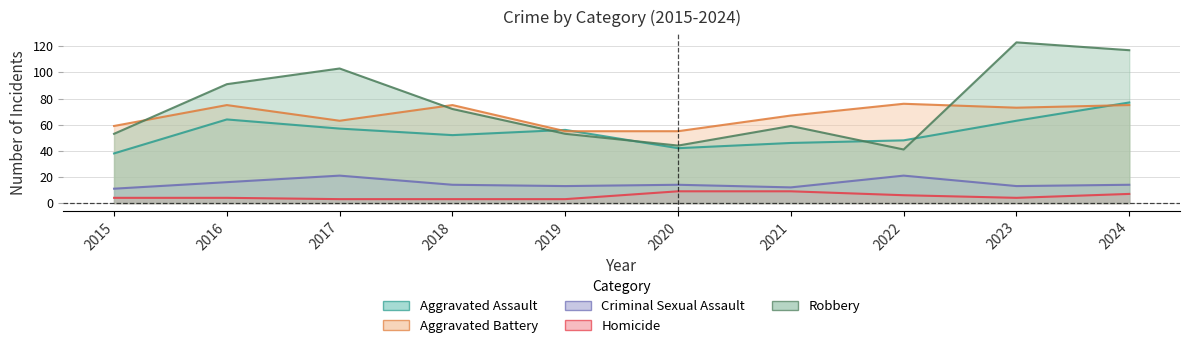

Is it true that Aggravated Battery equals 101 at 2015?

False